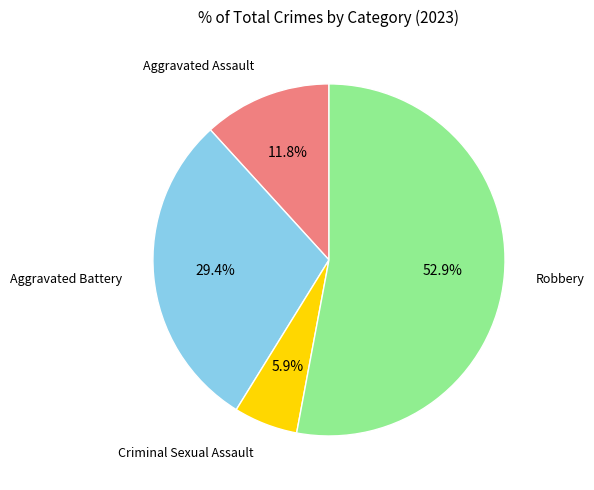

True or false: Aggravated Battery accounts for 29% of the total.

True